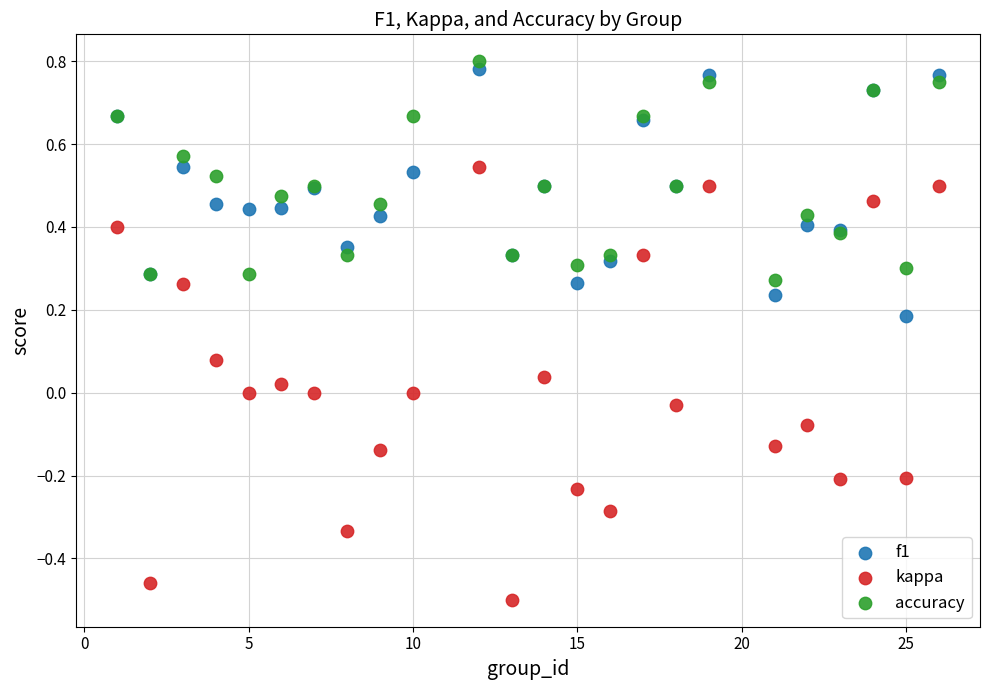

What is the X range (max minus min) for the scatter plot?

25.0